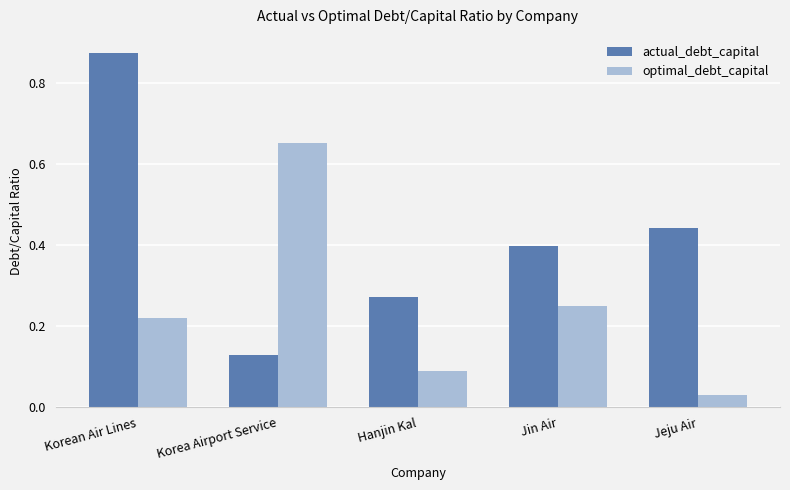

What position from the right is Korea Airport Service?

4